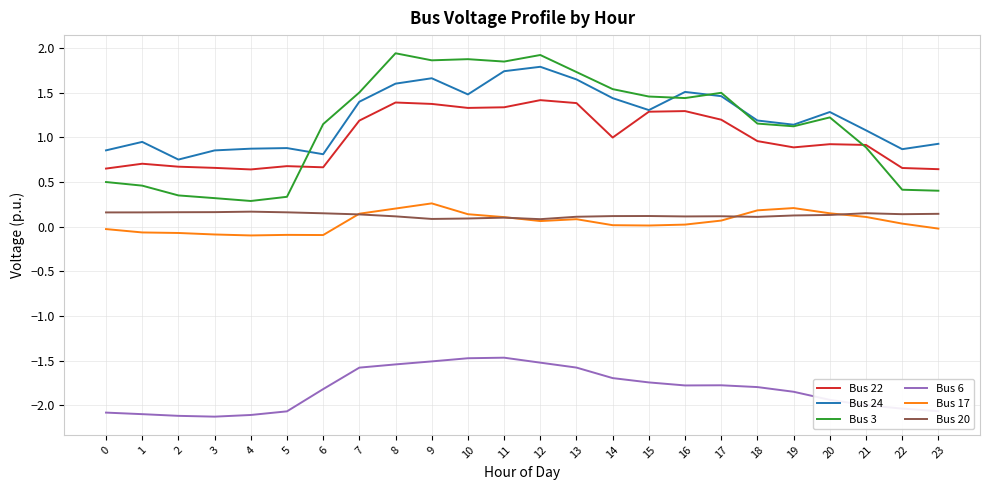

What is the minimum value shown in the chart?

-2.1